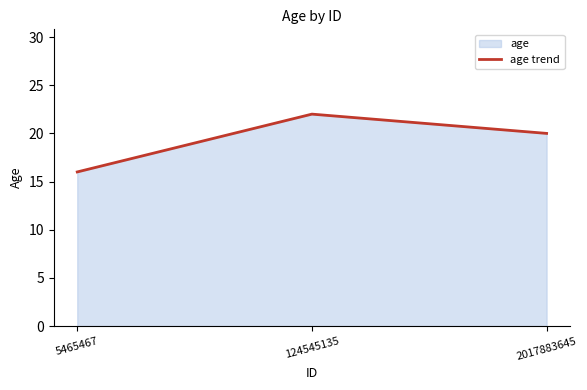

Does the chart display data point markers on the line(s)?

No